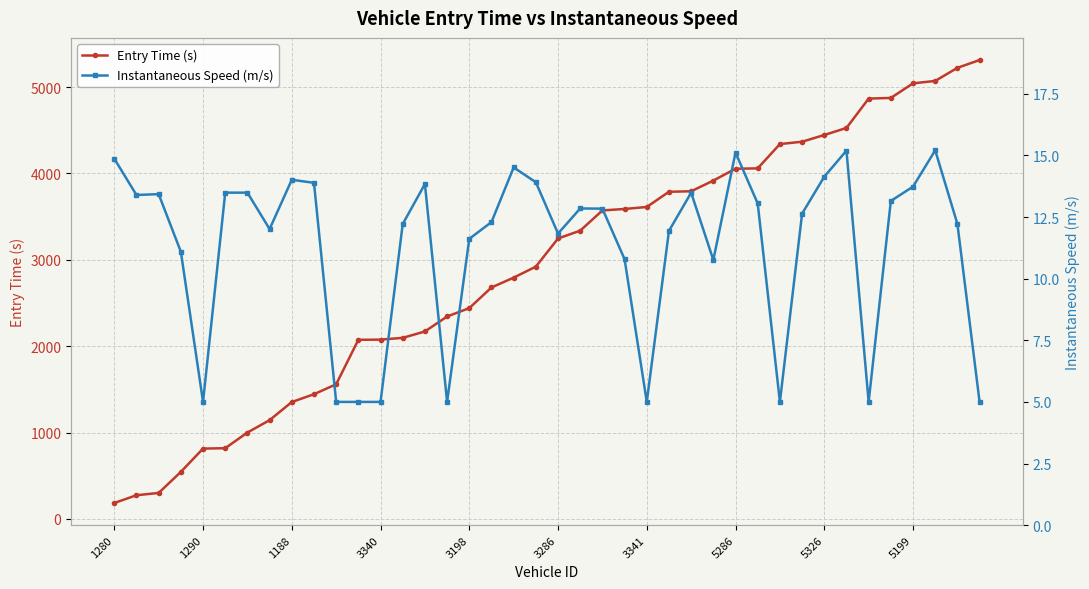

What is the difference between the Instantaneous Speed (m/s) values at 29 and 21?

0.2